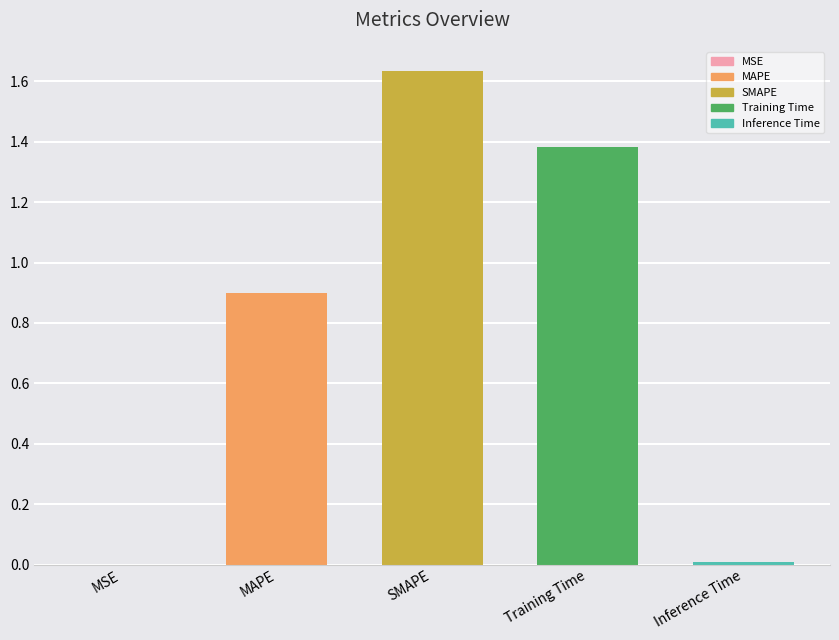

How many series are shown in this chart?

1